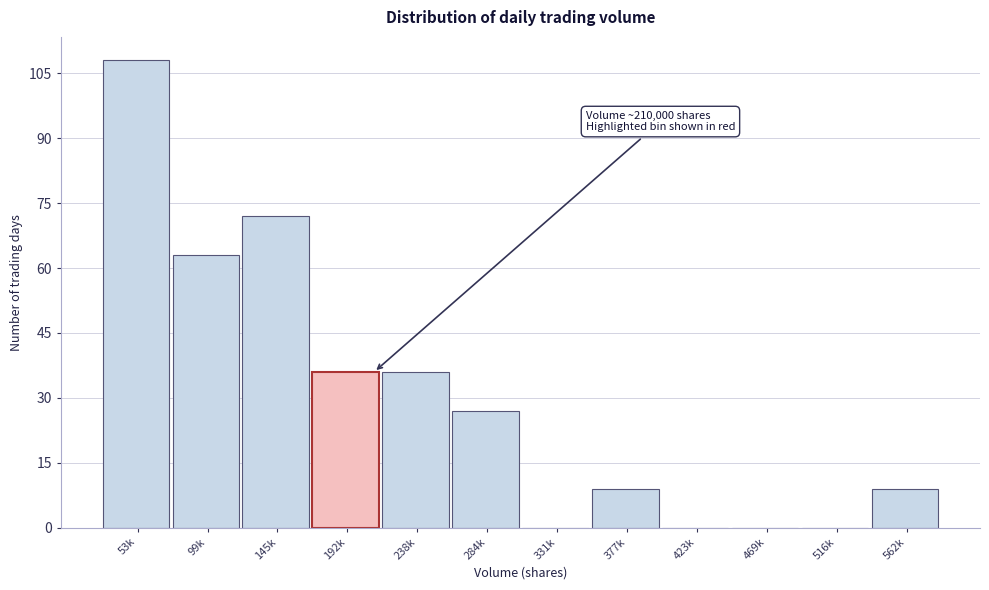

Reading right to left, what are all the values shown in this chart?

562k=9	516k=0	469k=0	423k=0	377k=9	331k=0	284k=27	238k=36	192k=36	145k=72	99k=63	53k=108